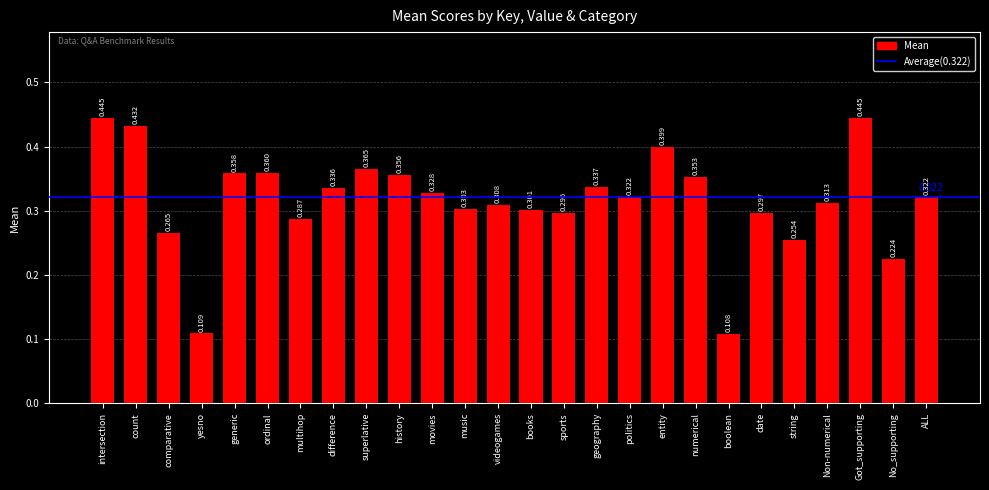

At which label is the value closest to 0?

boolean